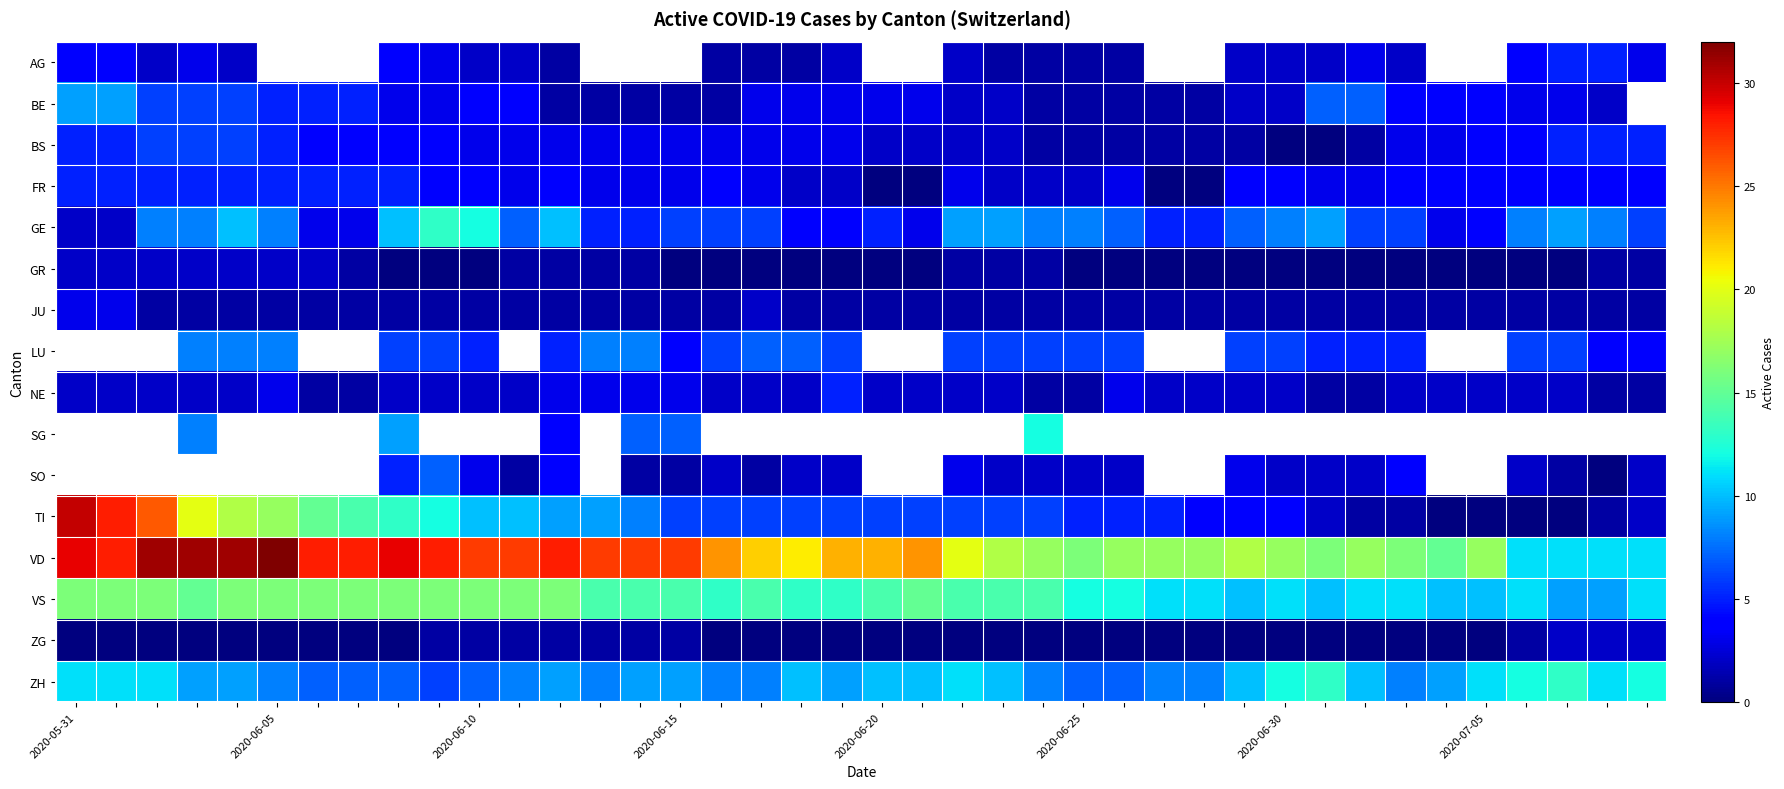

At 2020-06-20, list the series in order from largest to smallest.

AG, LU, SG, SO, VD, VS, ZH, TI, GE, BE, BS, NE, JU, FR, GR, ZG